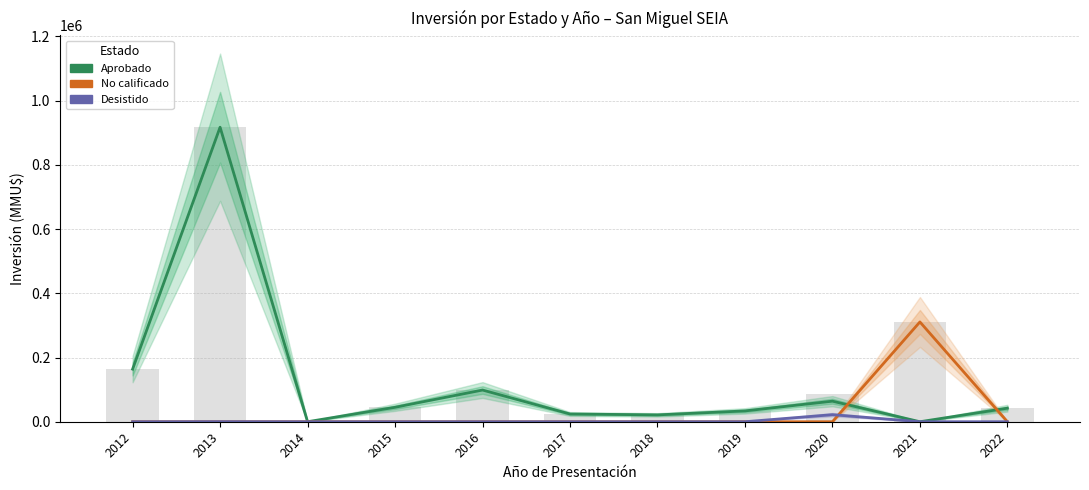

Reading left to right, what are all the values shown in this chart?

Aprobado: 2012=163850	2013=917250	2014=10	2015=44975	2016=98700	2017=24079	2018=21360	2019=33678	2020=64000	2021=0	2022=42193
No calificado: 2012=0	2013=0	2014=0	2015=0	2016=0	2017=0	2018=0	2019=0	2020=0	2021=310790	2022=0
Desistido: 2012=0	2013=250	2014=0	2015=0	2016=0	2017=0	2018=0	2019=0	2020=22000	2021=0	2022=0